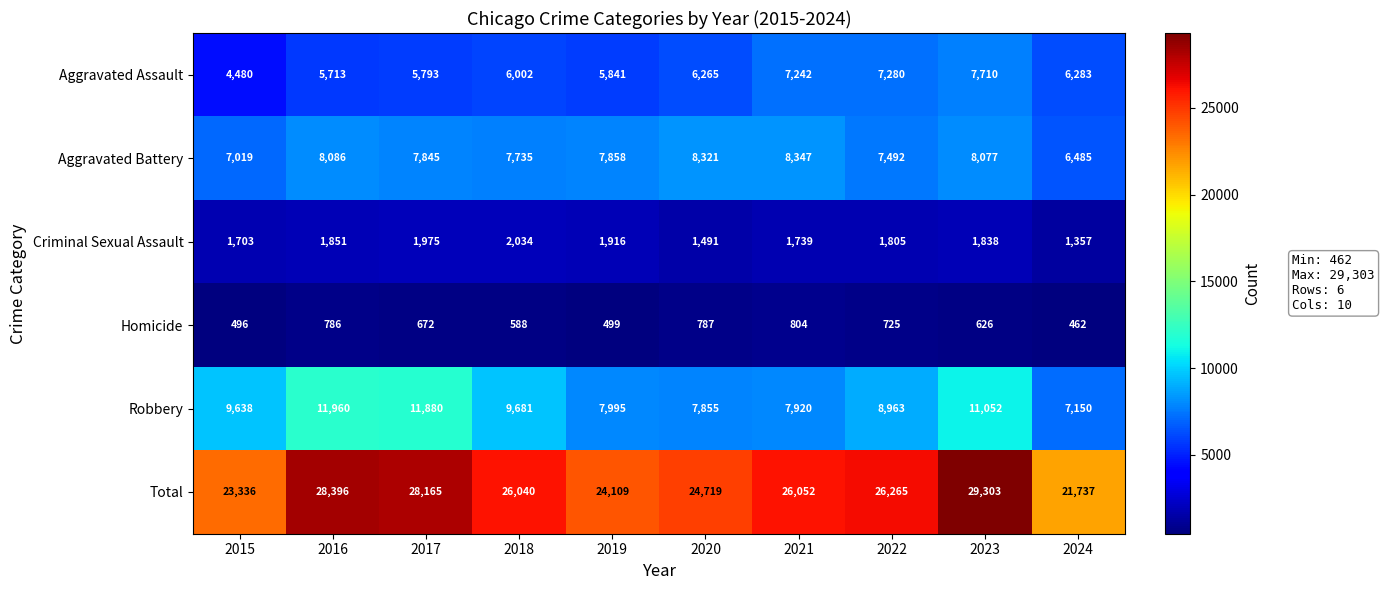

Which series has the widest spread of values?

Total